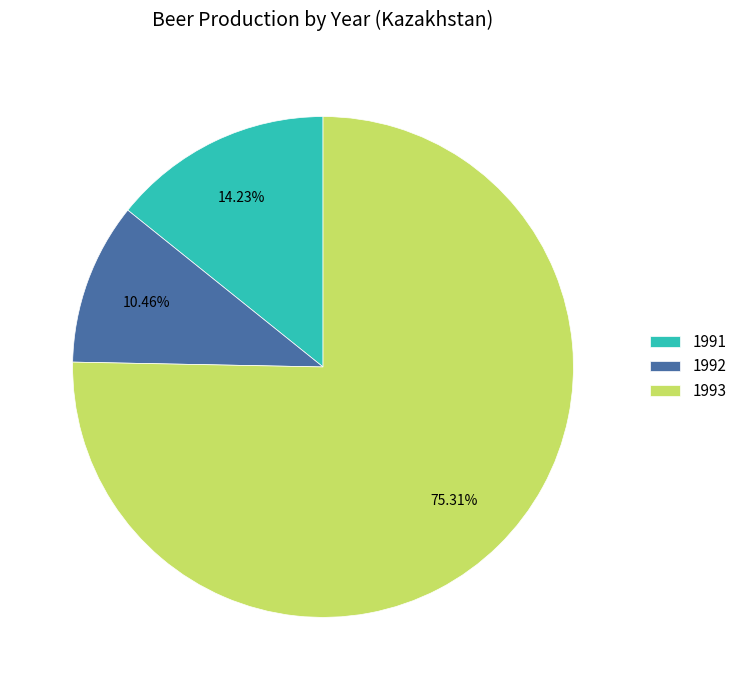

Which slice is the smallest?

1992